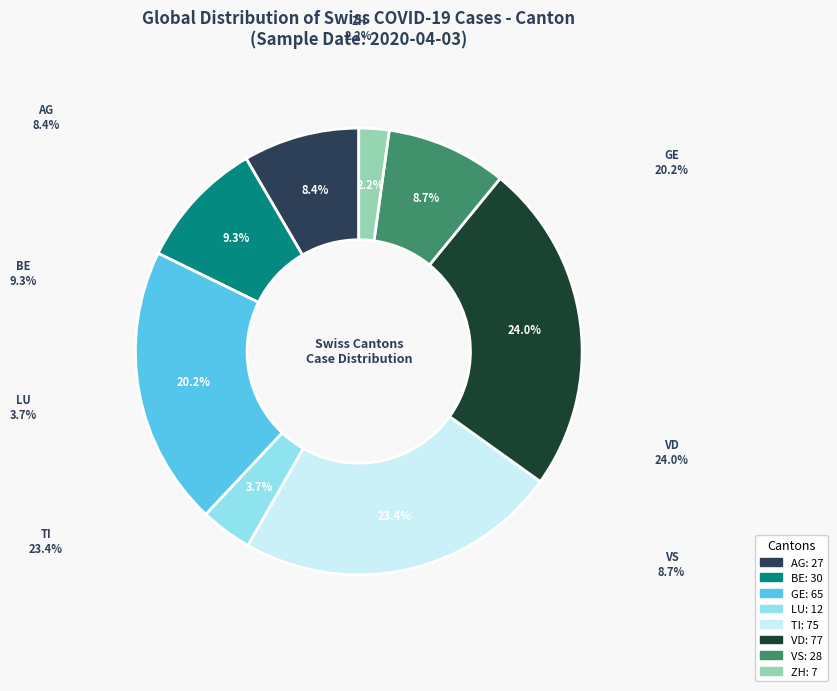

Rank the categories by value from lowest to highest.

ZH, LU, AG, VS, BE, GE, TI, VD